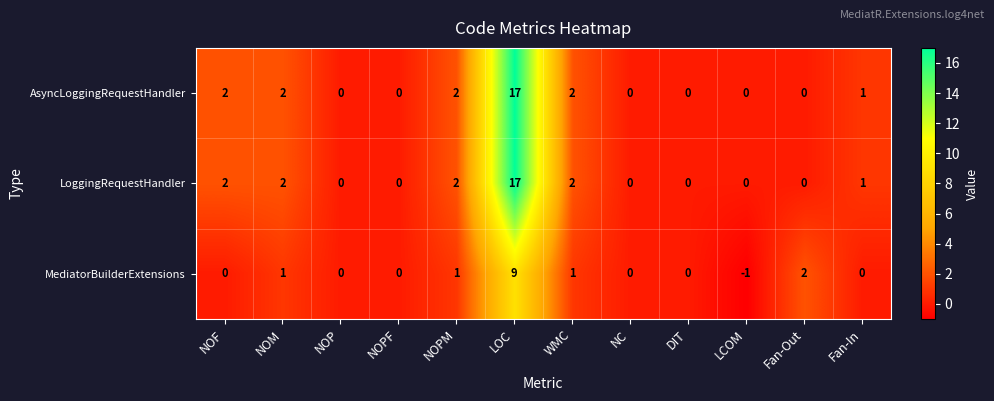

How many categories are shown in the chart?

12